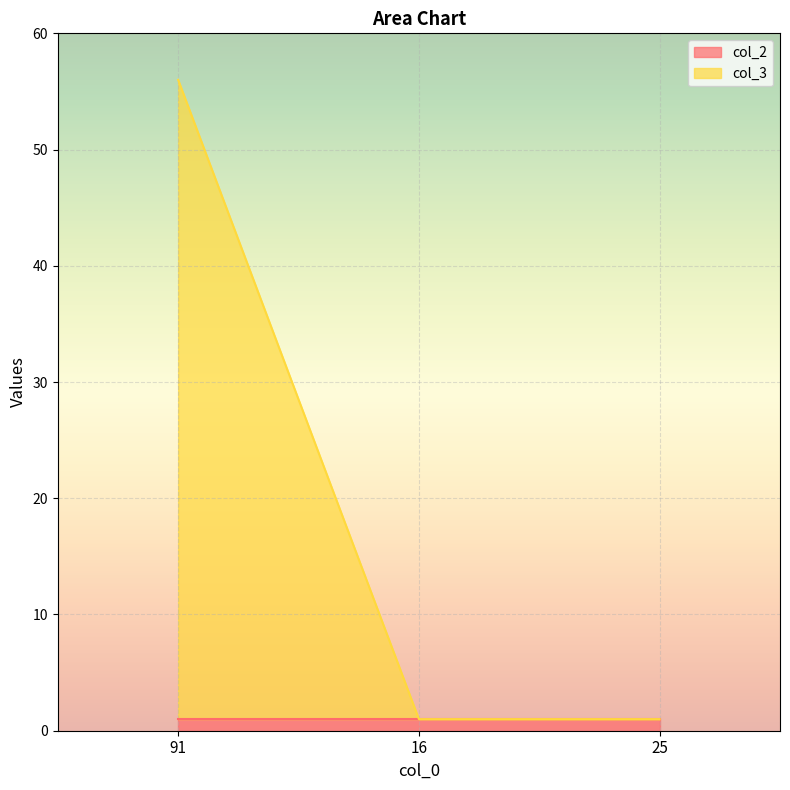

What is the label of the 2nd point from the left?

16